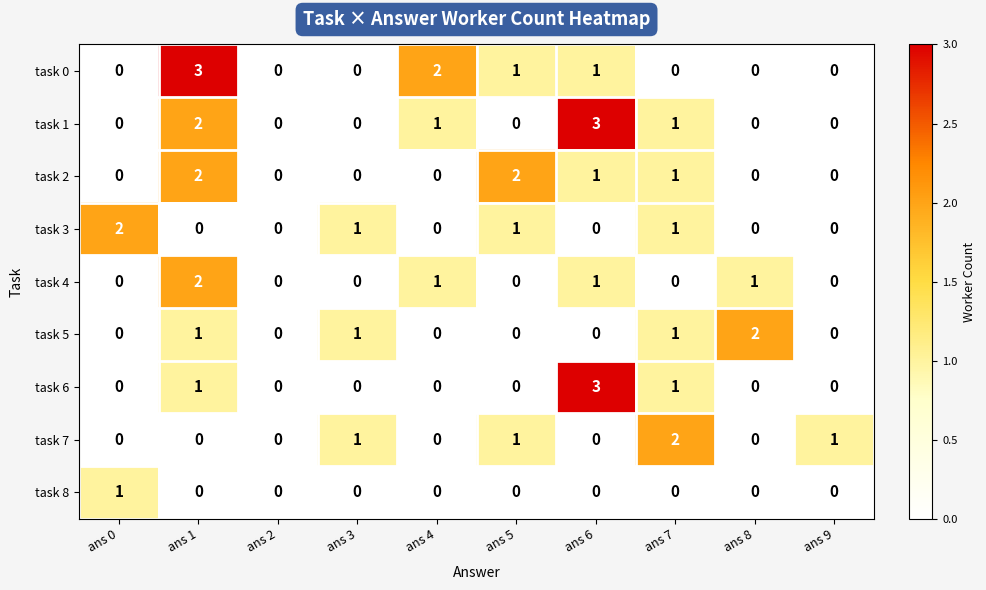

What is the maximum value shown in the chart?

3